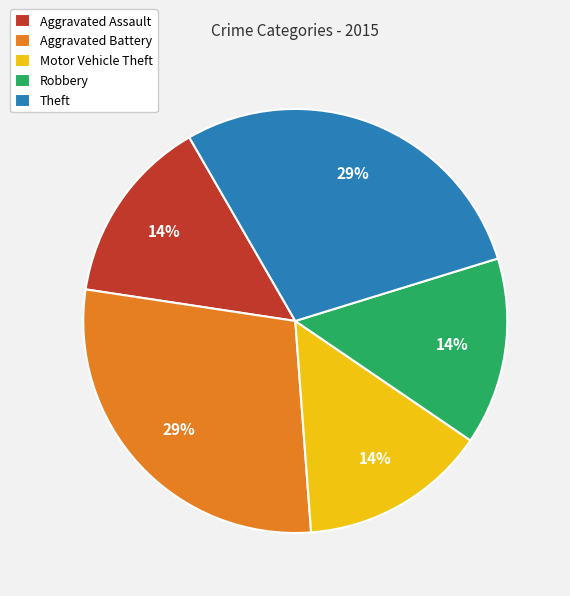

True or false: Aggravated Battery accounts for 29% of the total.

True